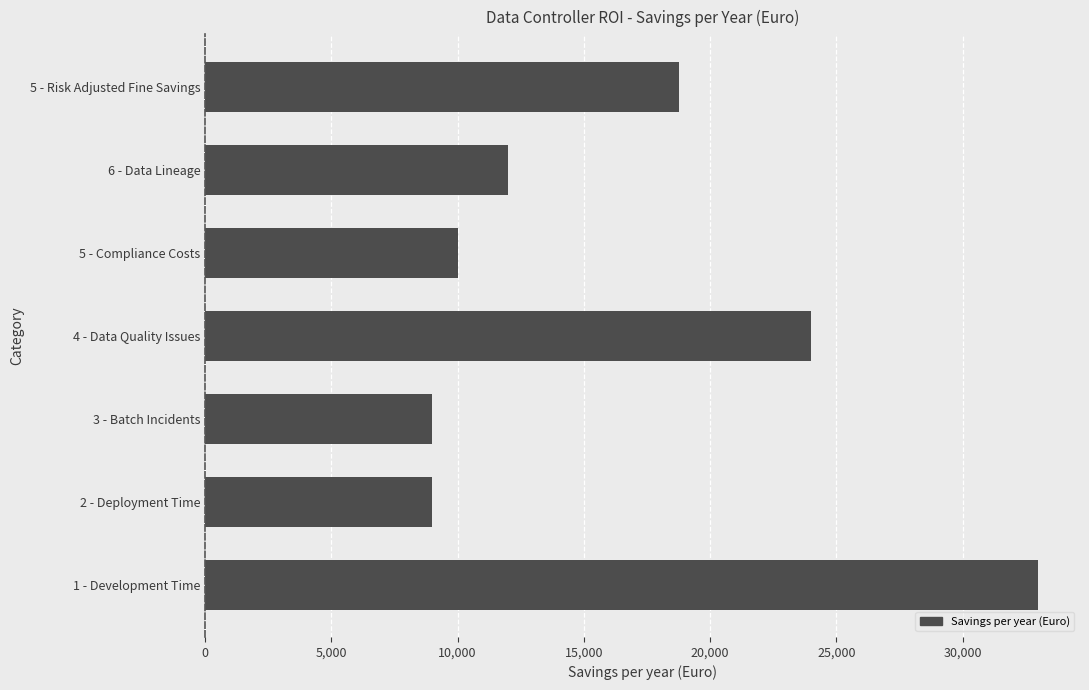

Does the chart contain stacked bars?

No